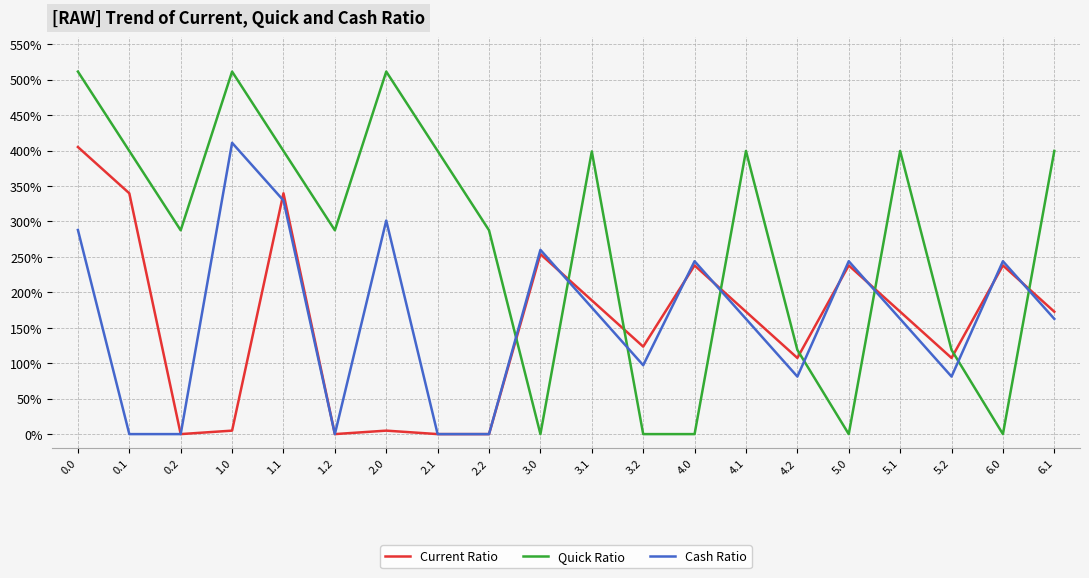

What is the average value of the Cash Ratio series?

162.3